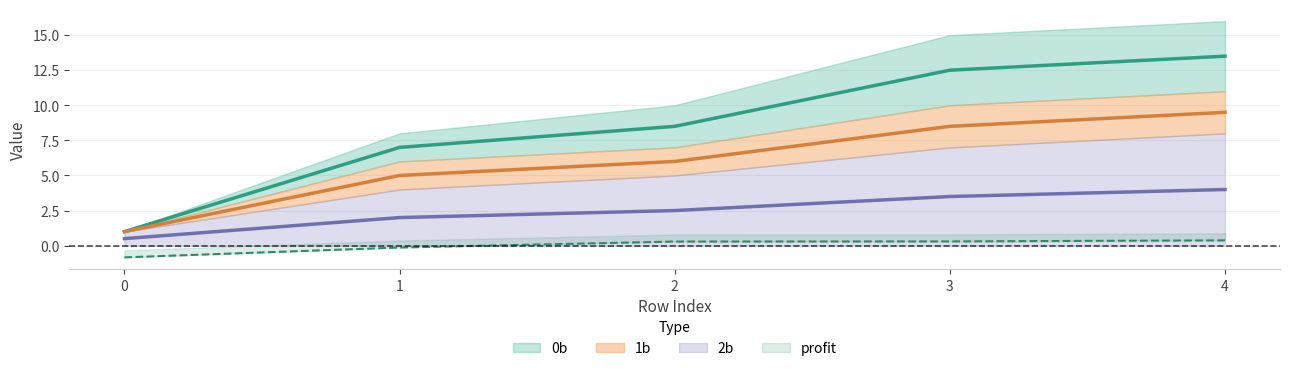

Where does the 0b series first go above 8?

2